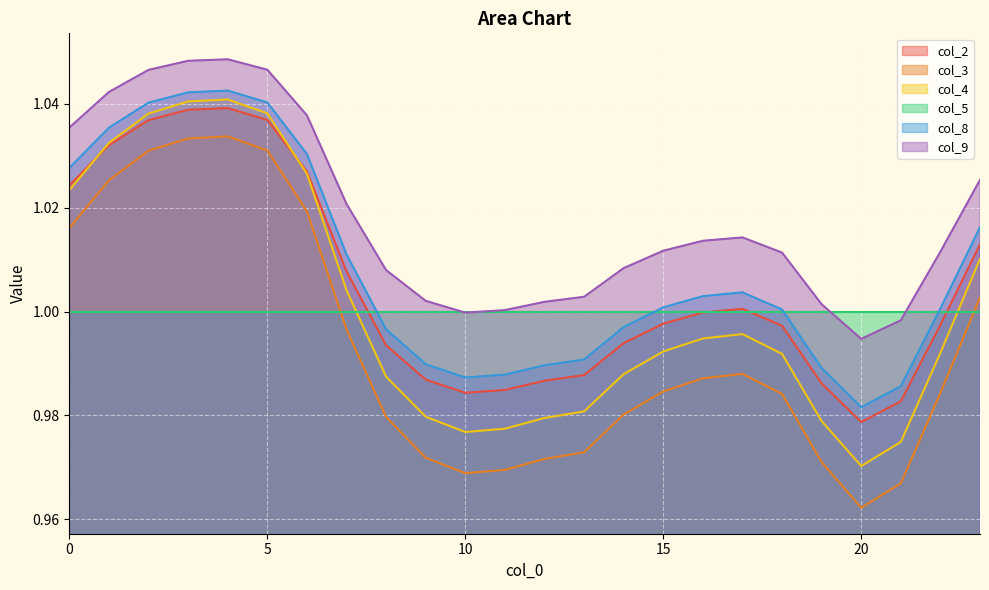

At how many categories does at least one series exceed 0?

24